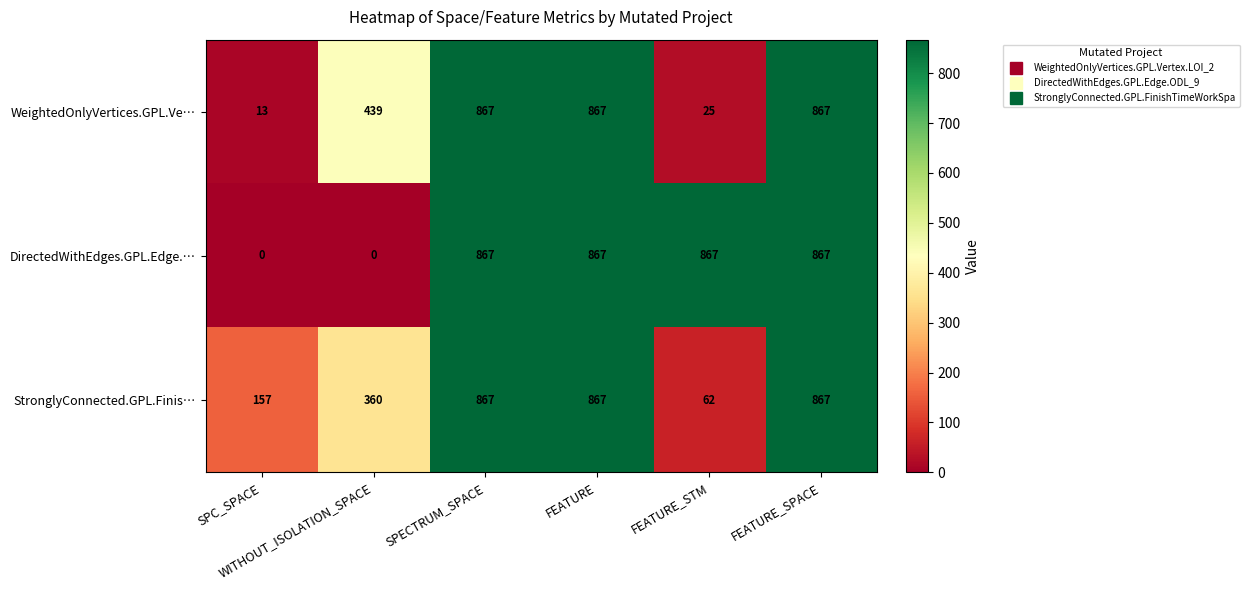

What is the maximum value shown in the chart?

867